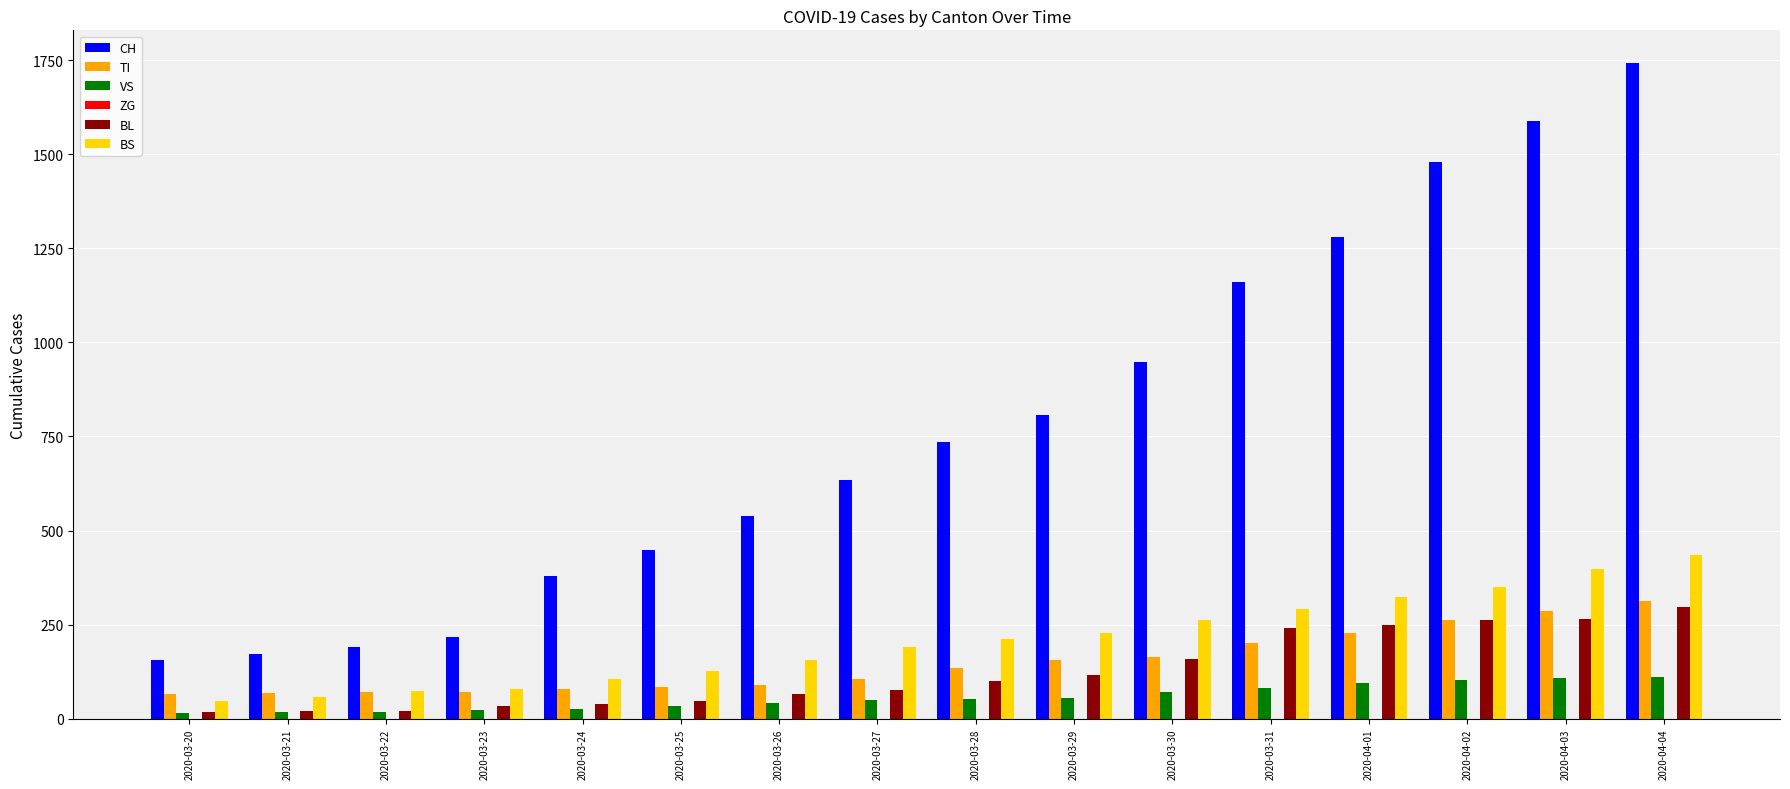

What is the difference between the maximum and minimum values in the TI series?

247